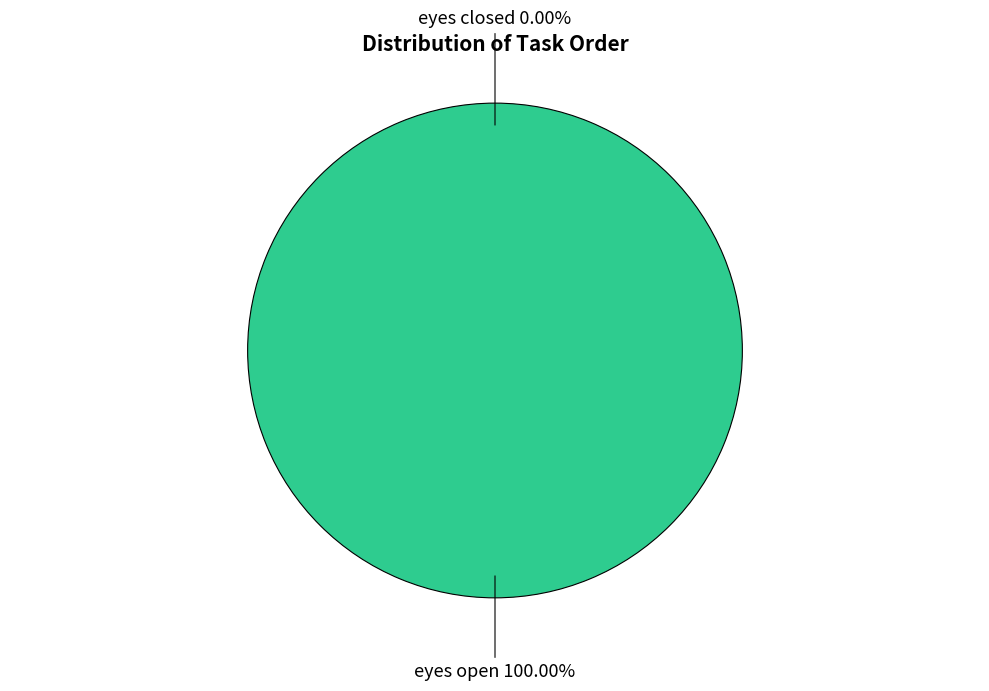

Which category has the smallest portion of the pie?

eyes closed